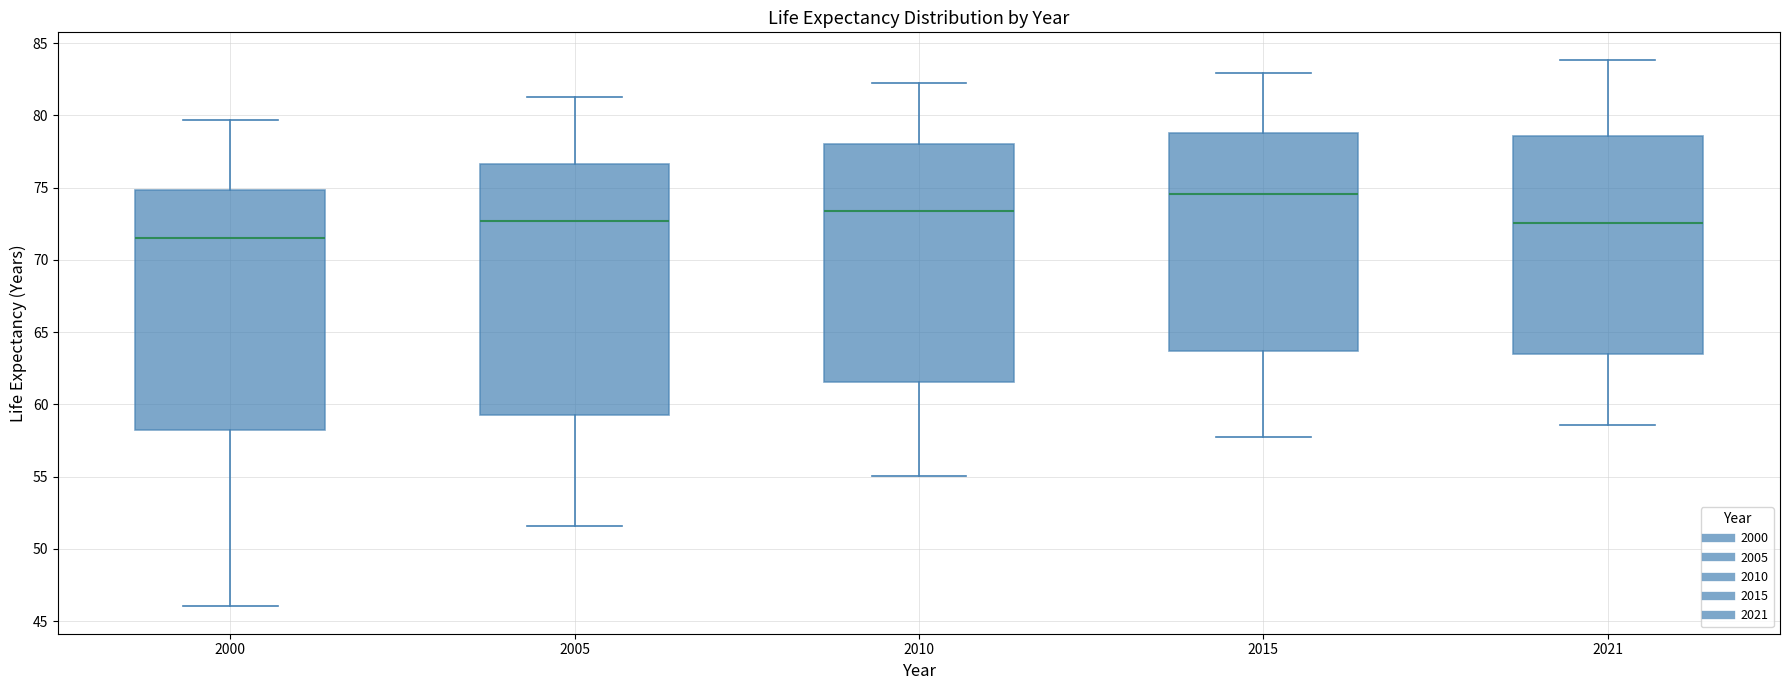

Reading left to right, transcribe this box plot: for each box, give where its median line is, the range the box spans, and where its two whiskers end, as read against the y-axis. The values are not printed on the chart, so give them approximately, as read against the axis.

2000: median 71.5, box 58.0 to 75.0, whiskers 46.0 to 79.5
2005: median 72.5, box 59.5 to 76.5, whiskers 51.5 to 81.0
2010: median 73.5, box 61.5 to 78.0, whiskers 55.0 to 82.0
2015: median 74.5, box 63.5 to 79.0, whiskers 58.0 to 83.0
2021: median 72.5, box 63.5 to 78.5, whiskers 58.5 to 84.0